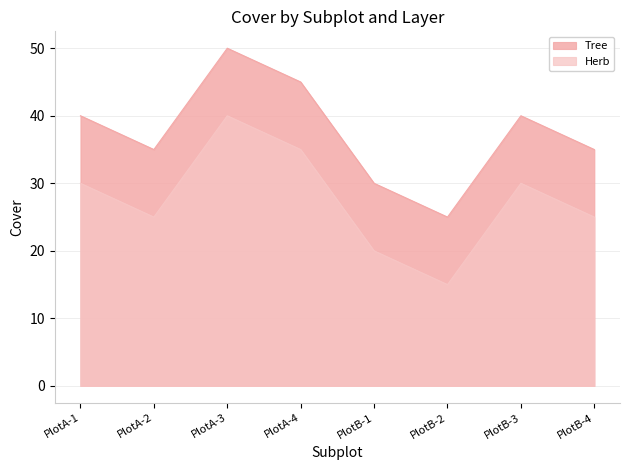

At how many categories does at least one series exceed 24?

8